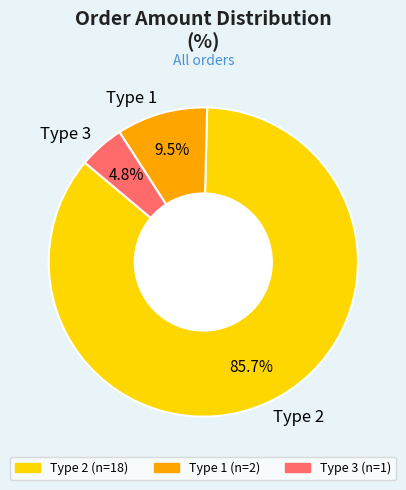

Between Type 1 and Type 3, which is larger?

Type 1